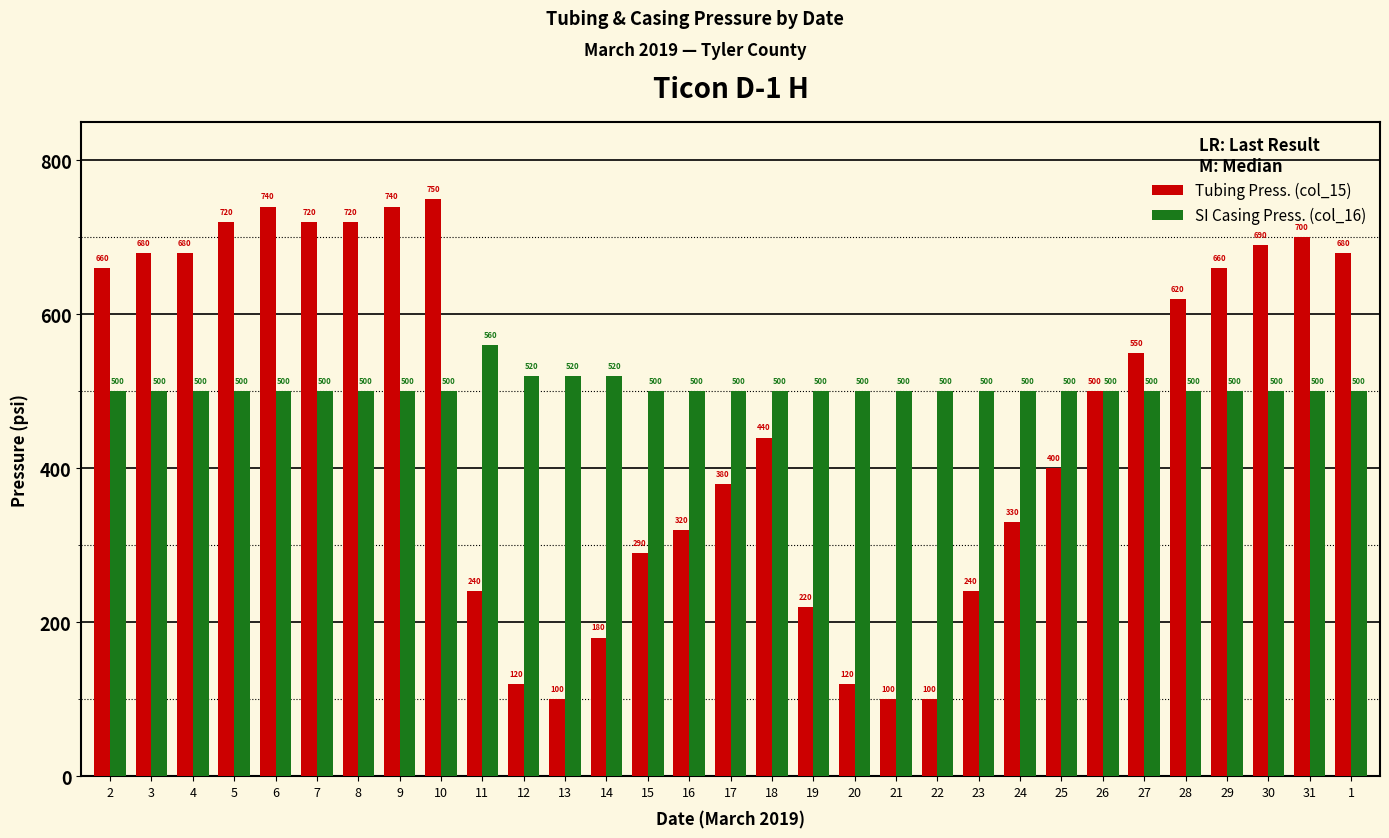

What position from the right is 30?

3